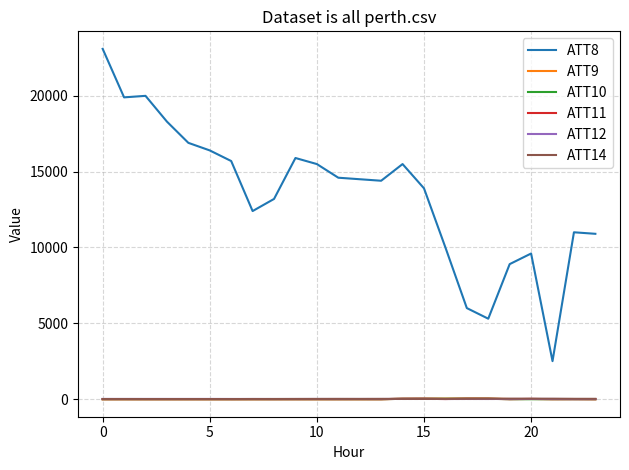

True or false: ATT14 and ATT8 intersect in this chart.

False